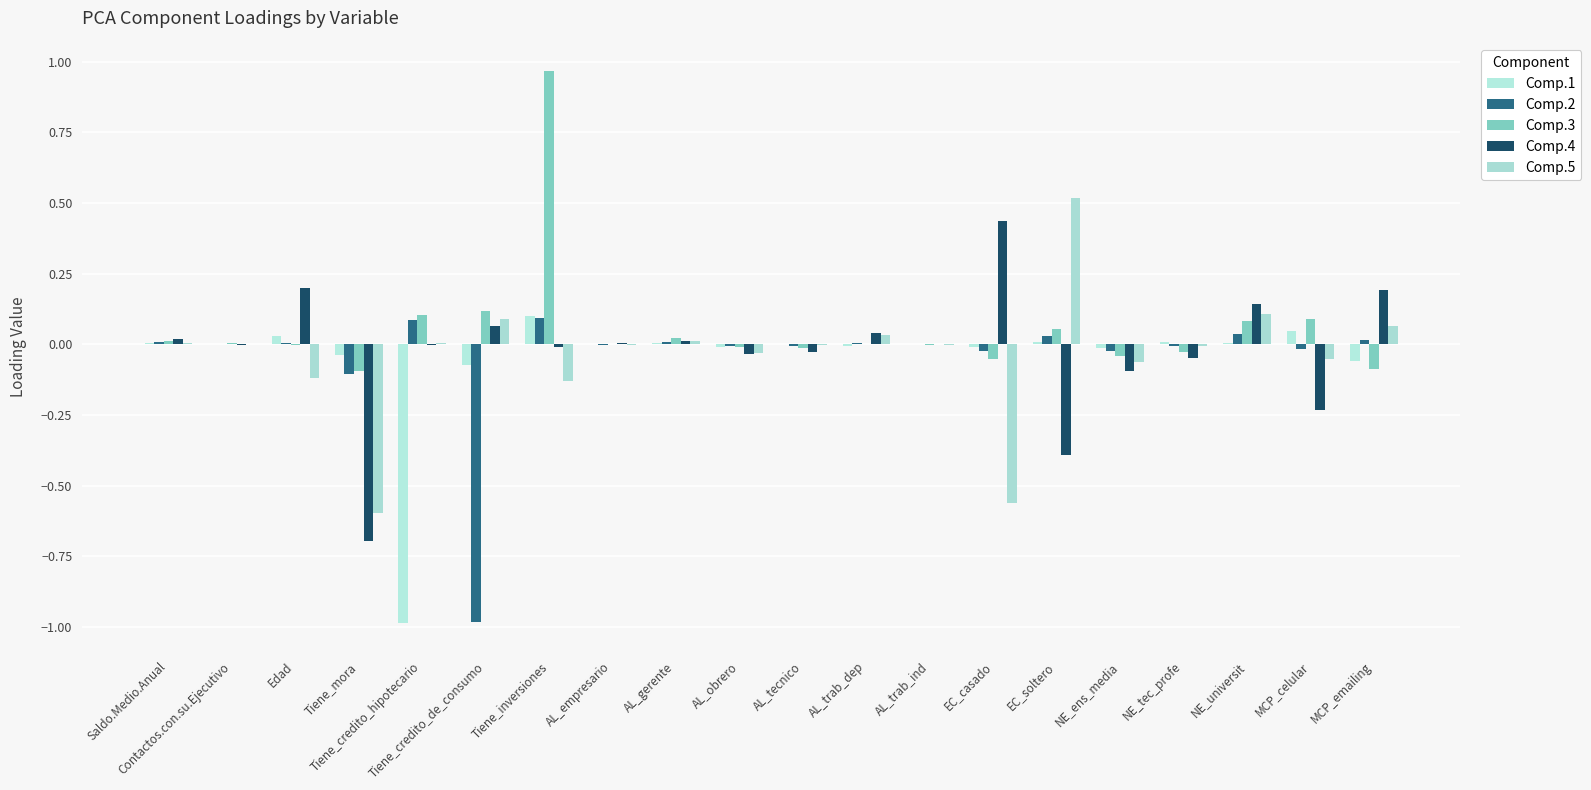

How many groups of bars are there?

20